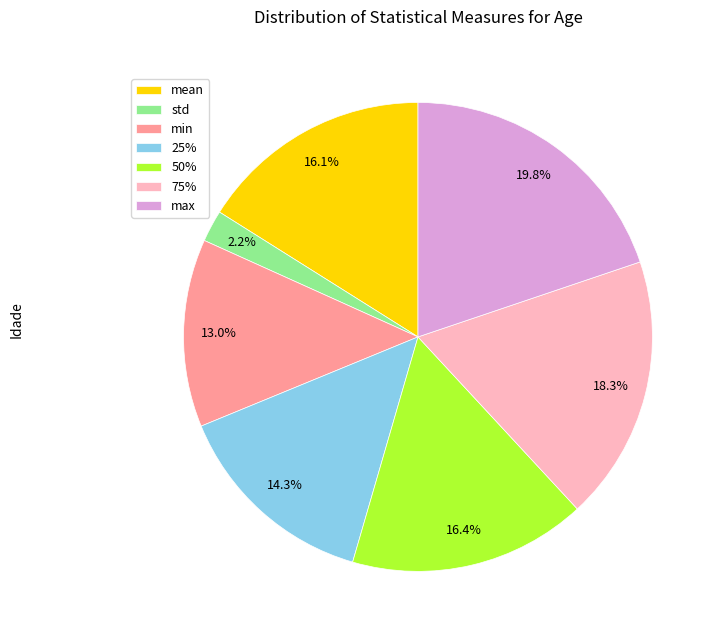

Which slice is the smallest?

std